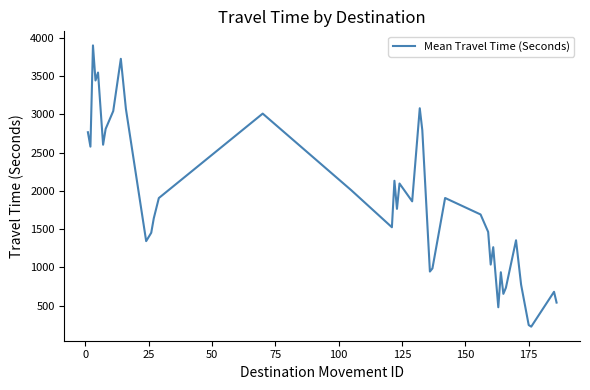

What is the maximum value shown in the chart?

3898